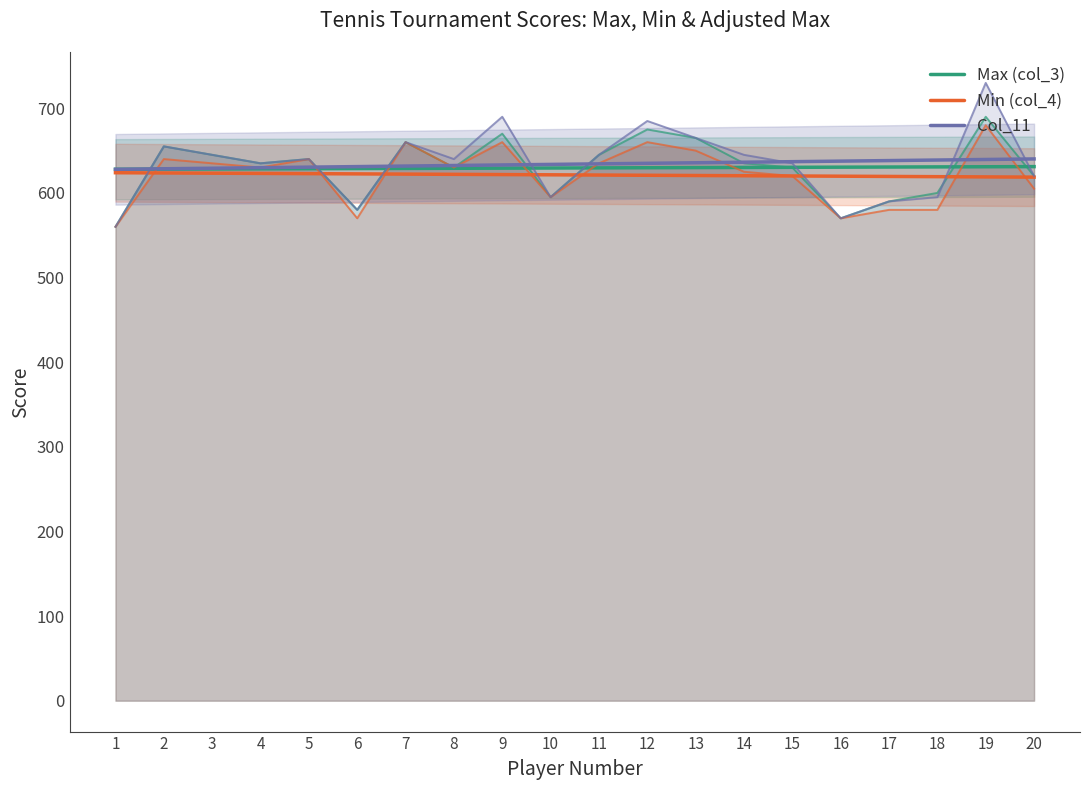

True or false: Max (col_3) and Col_11 cross at least once.

True